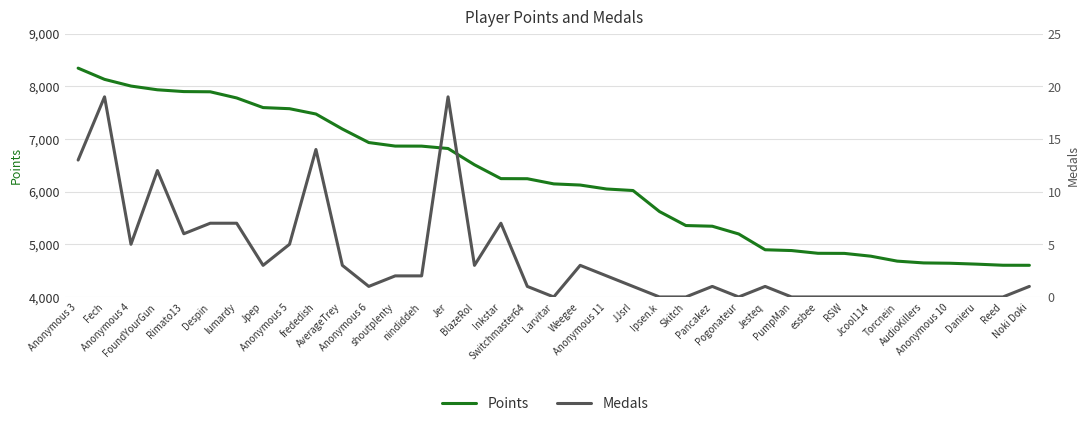

Where is the first local minimum for Medals?

Anonymous 4